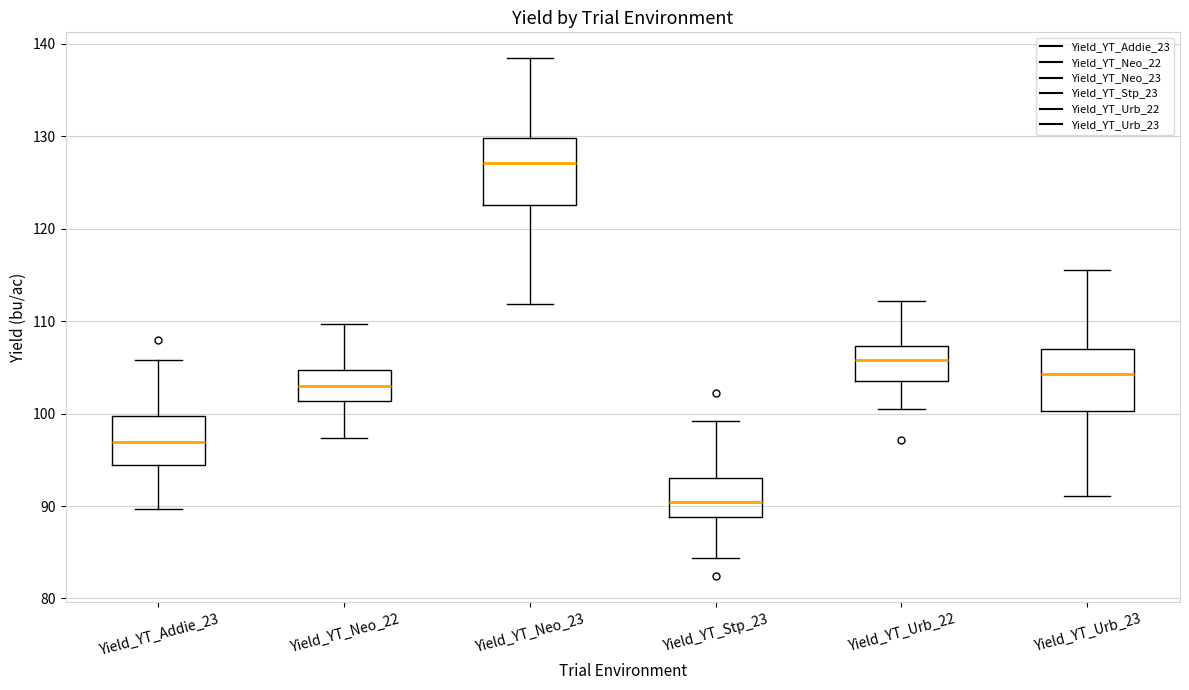

Which box has the highest median line?

Yield_YT_Neo_23